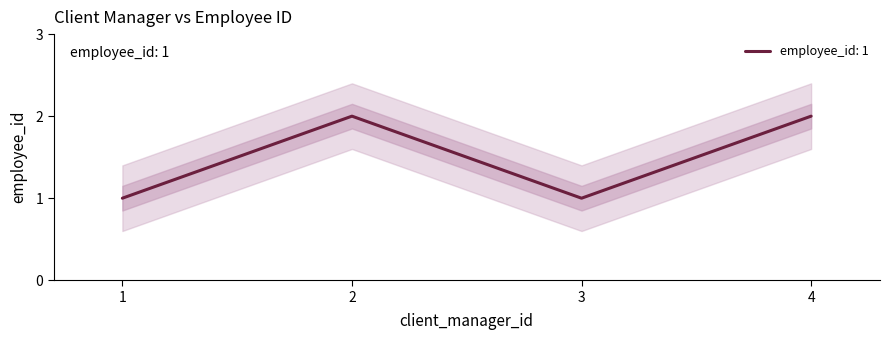

Is it true that the value at 3 is 1?

True